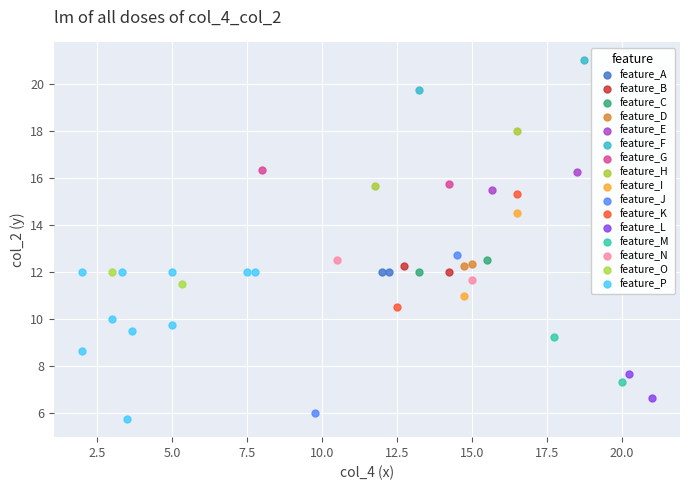

What are all the series names shown in the legend?

feature_A, feature_B, feature_C, feature_D, feature_E, feature_F, feature_G, feature_H, feature_I, feature_J, feature_K, feature_L, feature_M, feature_N, feature_O, feature_P